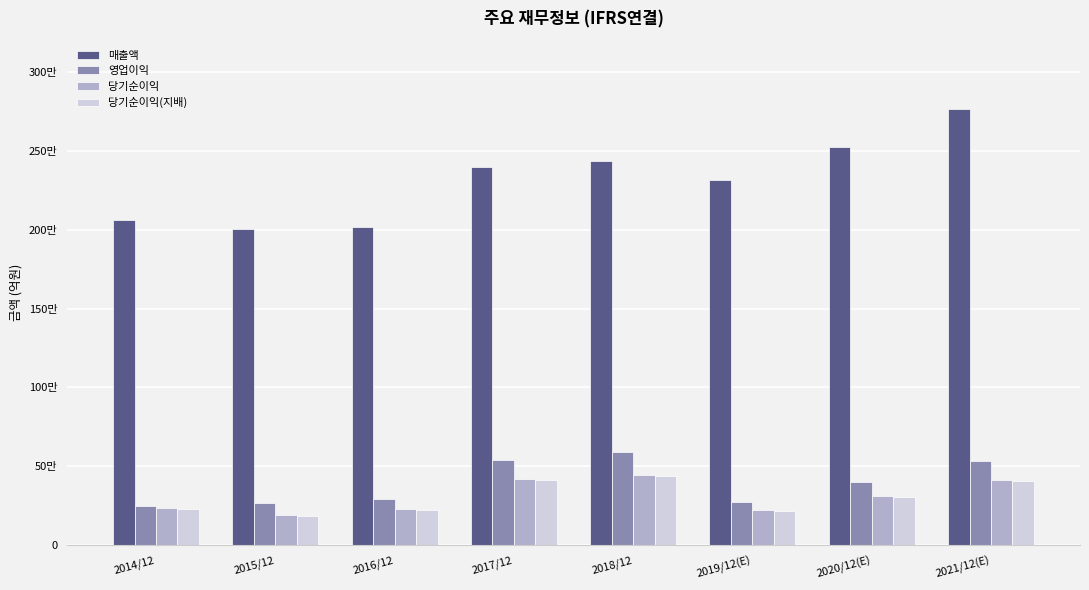

What are all the series names shown in the legend?

매출액, 영업이익, 당기순이익, 당기순이익(지배)